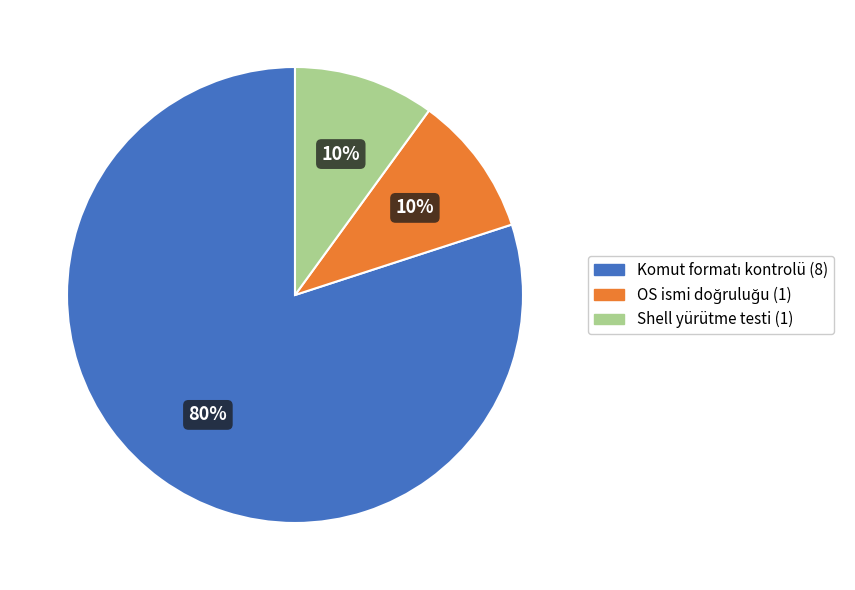

Is there any slice that represents more than half of the pie?

Yes